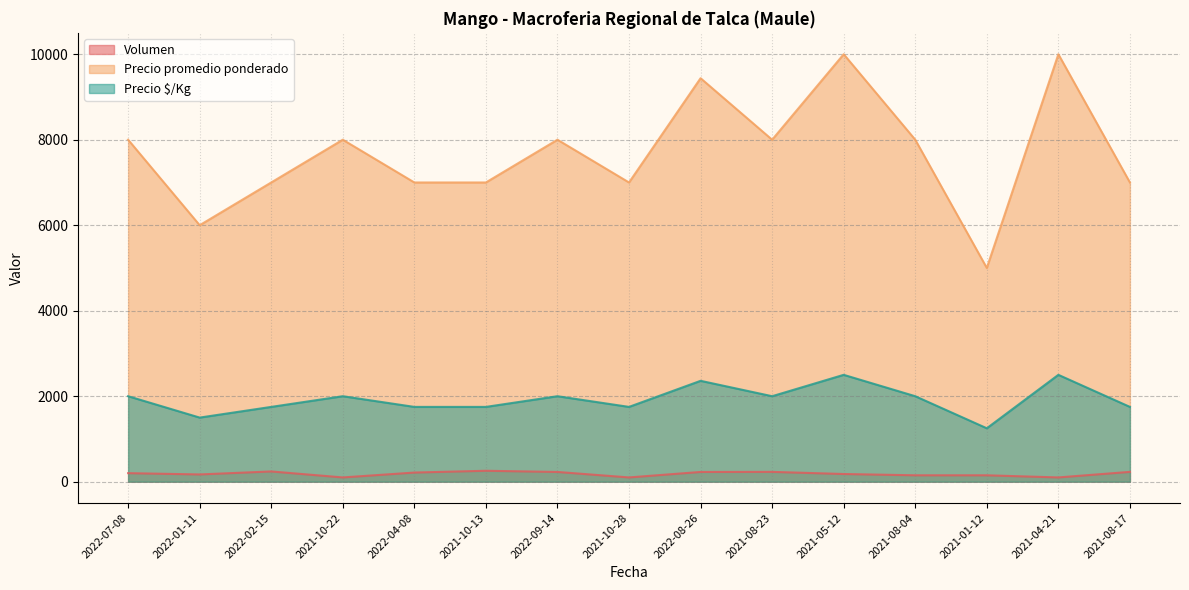

Reading left to right, extract all data points from this chart.

Volumen: 2022-07-08=200	2022-01-11=170	2022-02-15=240	2021-10-22=100	2022-04-08=214	2021-10-13=256	2022-09-14=228	2021-10-28=100	2022-08-26=228	2021-08-23=230	2021-05-12=180	2021-08-04=150	2021-01-12=150	2021-04-21=100	2021-08-17=230
Precio promedio ponderado: 2022-07-08=8000	2022-01-11=6000	2022-02-15=7000	2021-10-22=8000	2022-04-08=7000	2021-10-13=7000	2022-09-14=8000	2021-10-28=7000	2022-08-26=9439	2021-08-23=8000	2021-05-12=10000	2021-08-04=8000	2021-01-12=5000	2021-04-21=10000	2021-08-17=7000
Precio $/Kg: 2022-07-08=2000	2022-01-11=1500	2022-02-15=1750	2021-10-22=2000	2022-04-08=1750	2021-10-13=1750	2022-09-14=2000	2021-10-28=1750	2022-08-26=2360	2021-08-23=2000	2021-05-12=2500	2021-08-04=2000	2021-01-12=1250	2021-04-21=2500	2021-08-17=1750